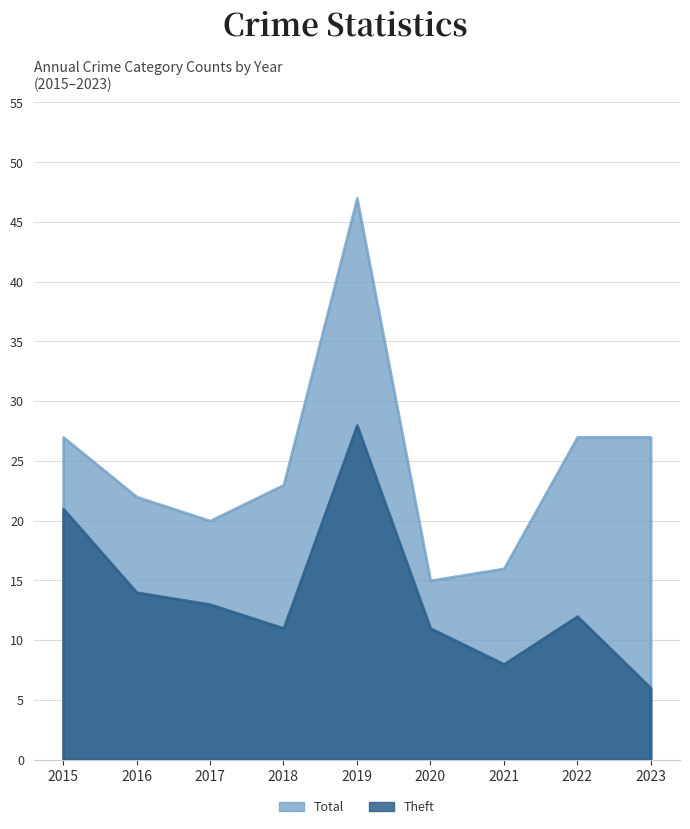

What is the difference between the maximum and minimum values in the Theft series?

22